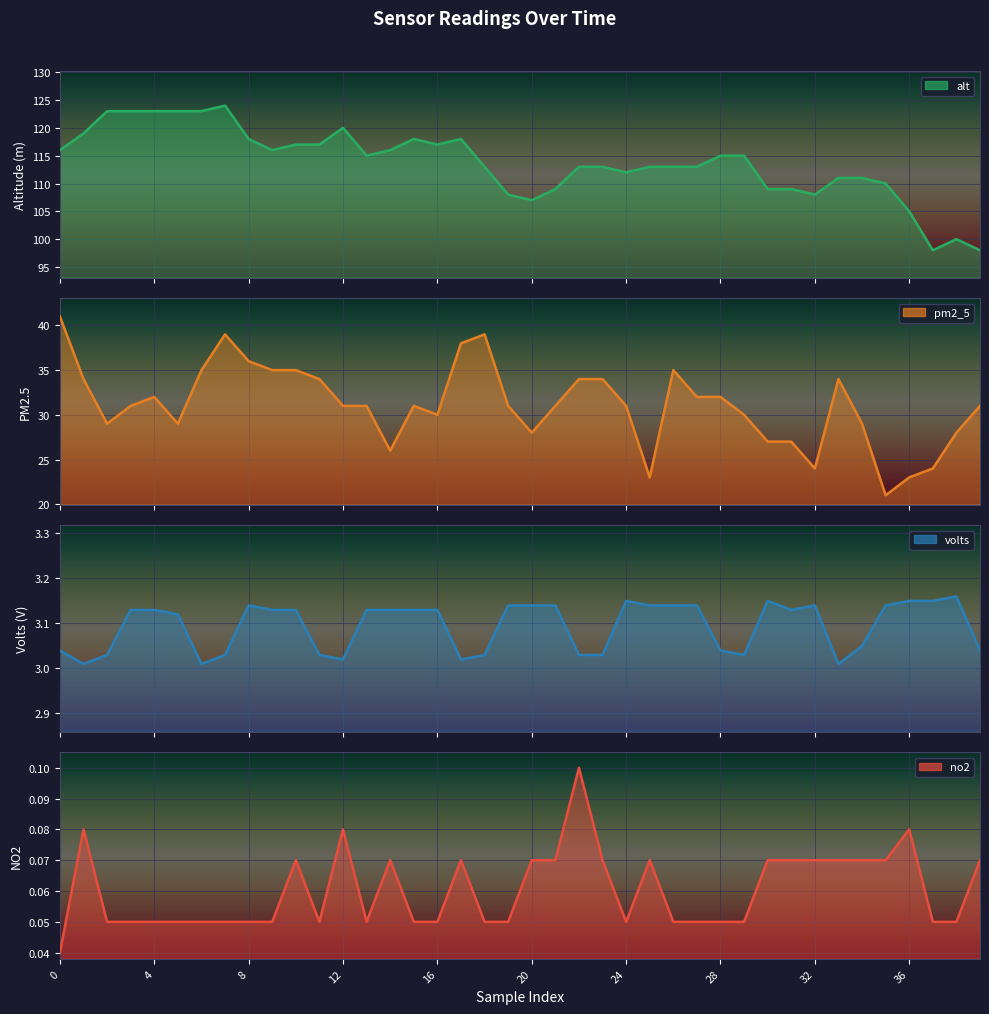

Reading left to right, what are all the values shown in this chart?

no2: 0=0.0	1=0.1	2=0.1	3=0.1	4=0.1	5=0.1	6=0.1	7=0.1	8=0.1	9=0.1	10=0.1	11=0.1	12=0.1	13=0.1	14=0.1	15=0.1	16=0.1	17=0.1	18=0.1	19=0.1	20=0.1	21=0.1	22=0.1	23=0.1	24=0.1	25=0.1	26=0.1	27=0.1	28=0.1	29=0.1	30=0.1	31=0.1	32=0.1	33=0.1	34=0.1	35=0.1	36=0.1	37=0.1	38=0.1	39=0.1
pm2_5: 0=41.0	1=34.0	2=29.0	3=31.0	4=32.0	5=29.0	6=35.0	7=39.0	8=36.0	9=35.0	10=35.0	11=34.0	12=31.0	13=31.0	14=26.0	15=31.0	16=30.0	17=38.0	18=39.0	19=31.0	20=28.0	21=31.0	22=34.0	23=34.0	24=31.0	25=23.0	26=35.0	27=32.0	28=32.0	29=30.0	30=27.0	31=27.0	32=24.0	33=34.0	34=29.0	35=21.0	36=23.0	37=24.0	38=28.0	39=31.0
alt: 0=116.0	1=119.0	2=123.0	3=123.0	4=123.0	5=123.0	6=123.0	7=124.0	8=118.0	9=116.0	10=117.0	11=117.0	12=120.0	13=115.0	14=116.0	15=118.0	16=117.0	17=118.0	18=113.0	19=108.0	20=107.0	21=109.0	22=113.0	23=113.0	24=112.0	25=113.0	26=113.0	27=113.0	28=115.0	29=115.0	30=109.0	31=109.0	32=108.0	33=111.0	34=111.0	35=110.0	36=105.0	37=98.0	38=100.0	39=98.0
volts: 0=3.0	1=3.0	2=3.0	3=3.1	4=3.1	5=3.1	6=3.0	7=3.0	8=3.1	9=3.1	10=3.1	11=3.0	12=3.0	13=3.1	14=3.1	15=3.1	16=3.1	17=3.0	18=3.0	19=3.1	20=3.1	21=3.1	22=3.0	23=3.0	24=3.1	25=3.1	26=3.1	27=3.1	28=3.0	29=3.0	30=3.1	31=3.1	32=3.1	33=3.0	34=3.0	35=3.1	36=3.1	37=3.1	38=3.2	39=3.0